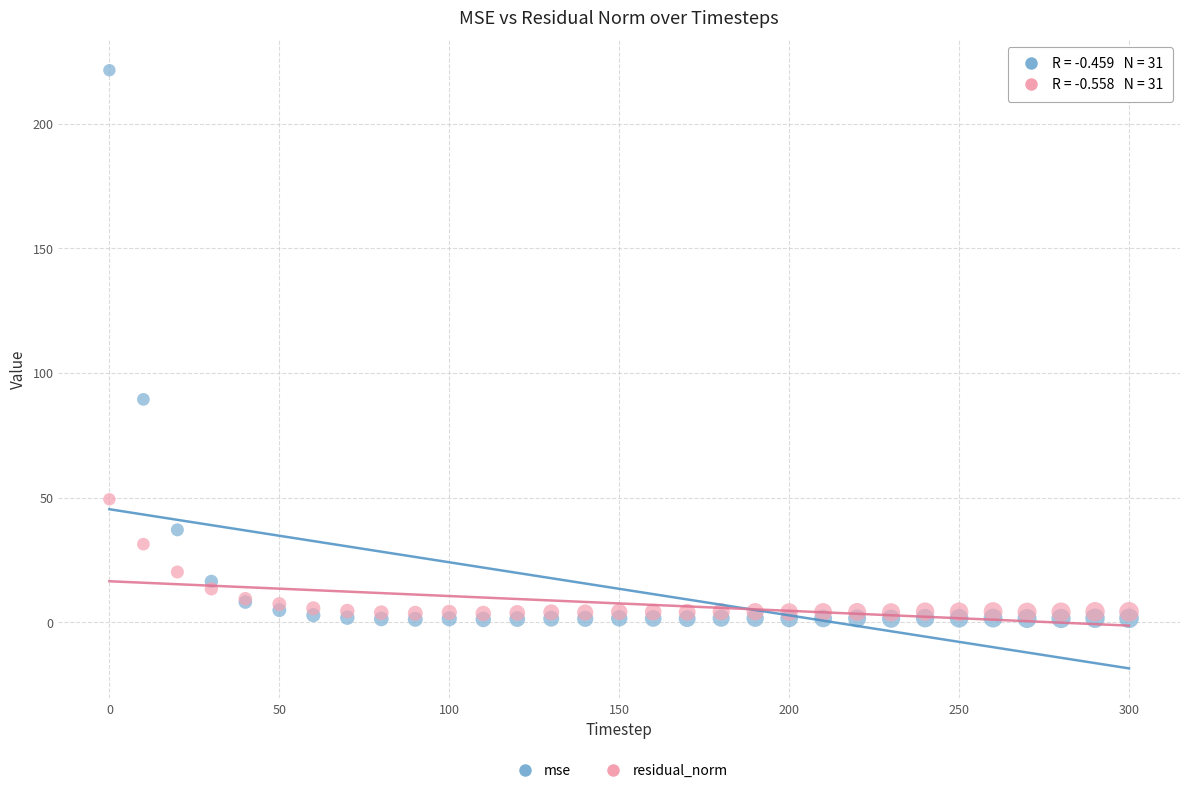

What are all the series names shown in the legend?

mse, residual_norm